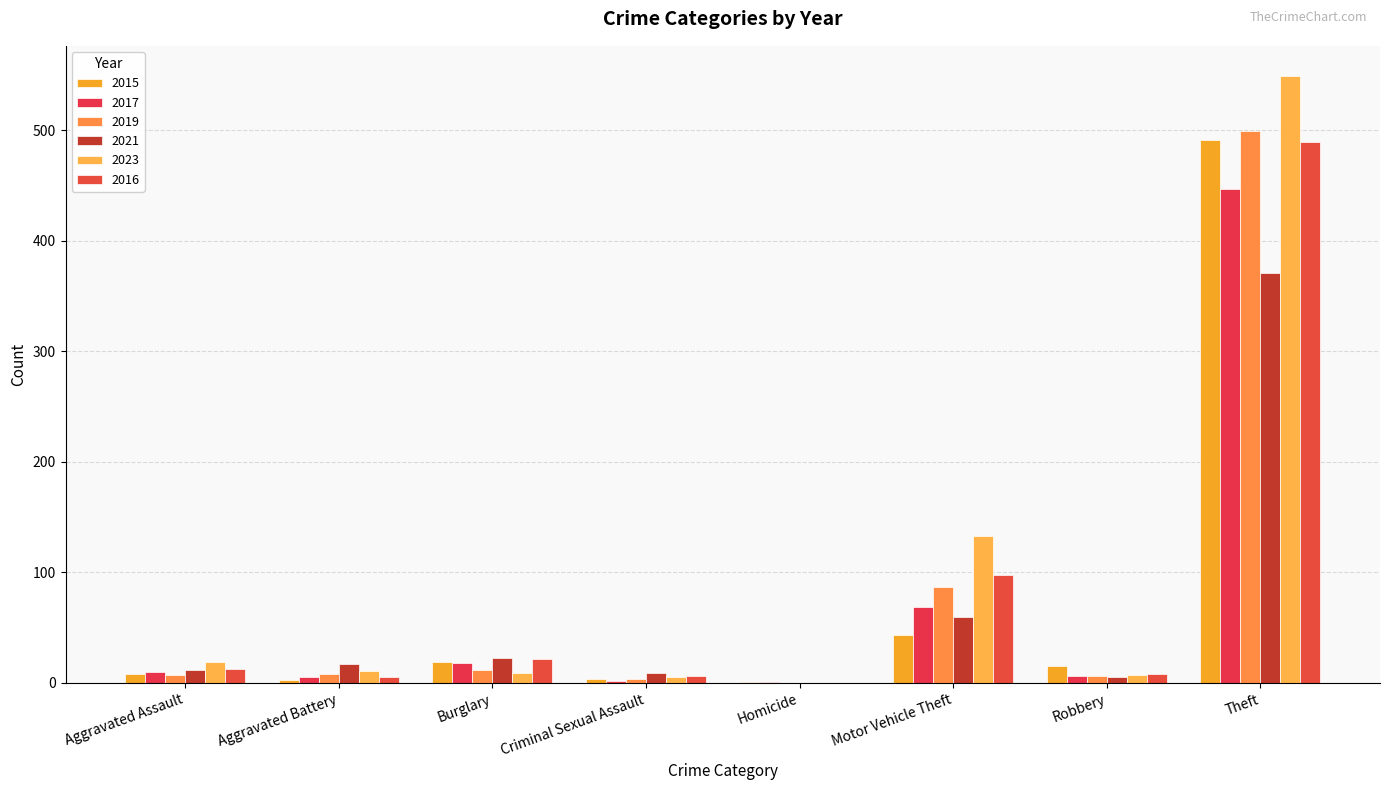

What is the spread (max minus min) of values at Criminal Sexual Assault?

7